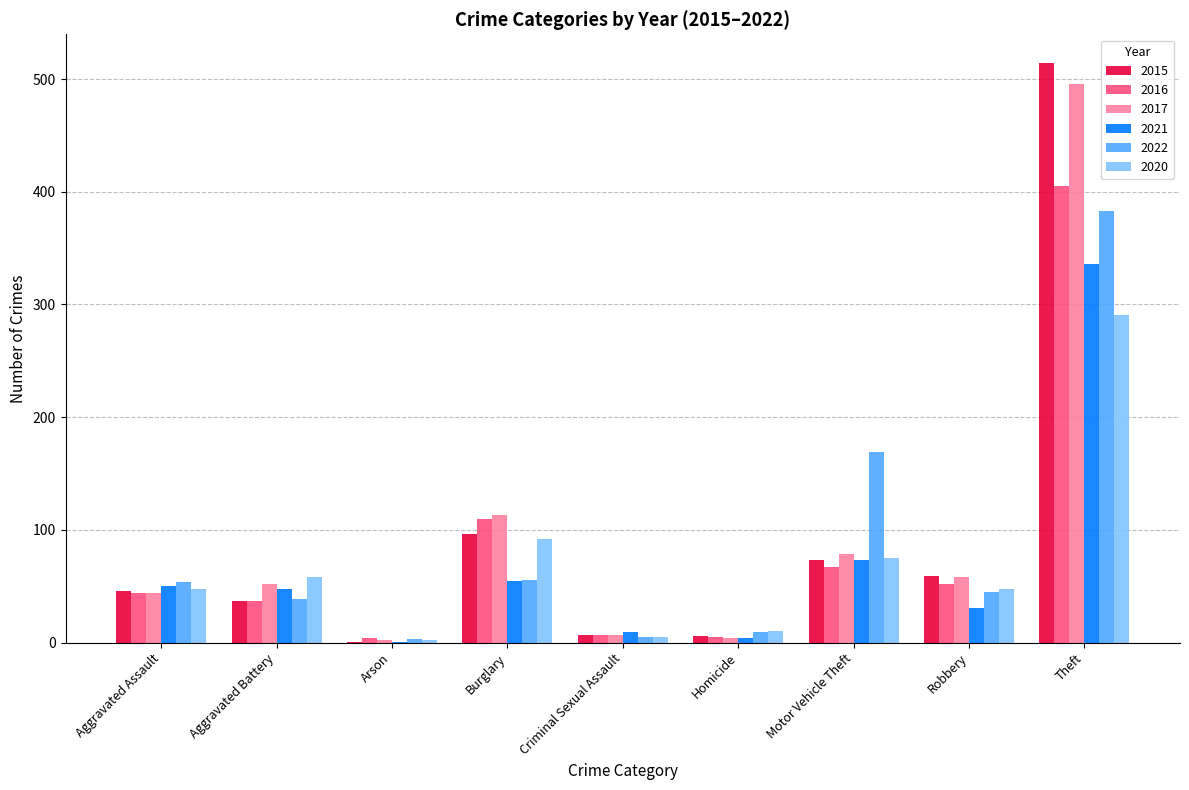

What are all the series names shown in the legend?

2015, 2016, 2017, 2021, 2022, 2020